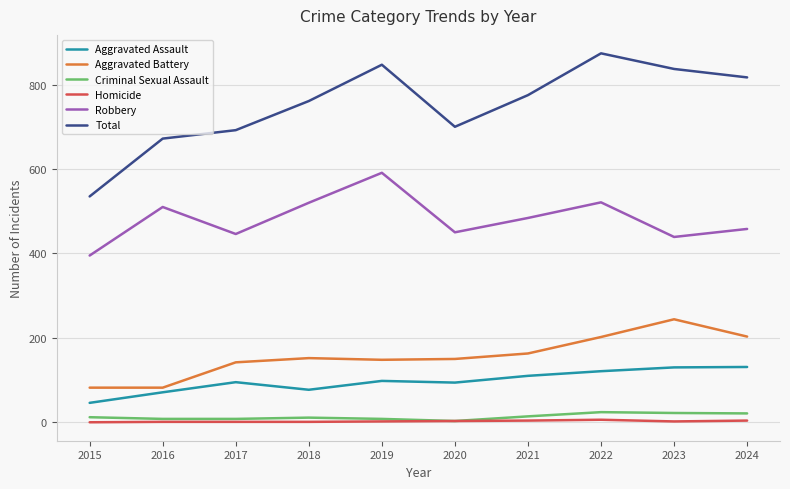

What is the greatest value displayed?

874